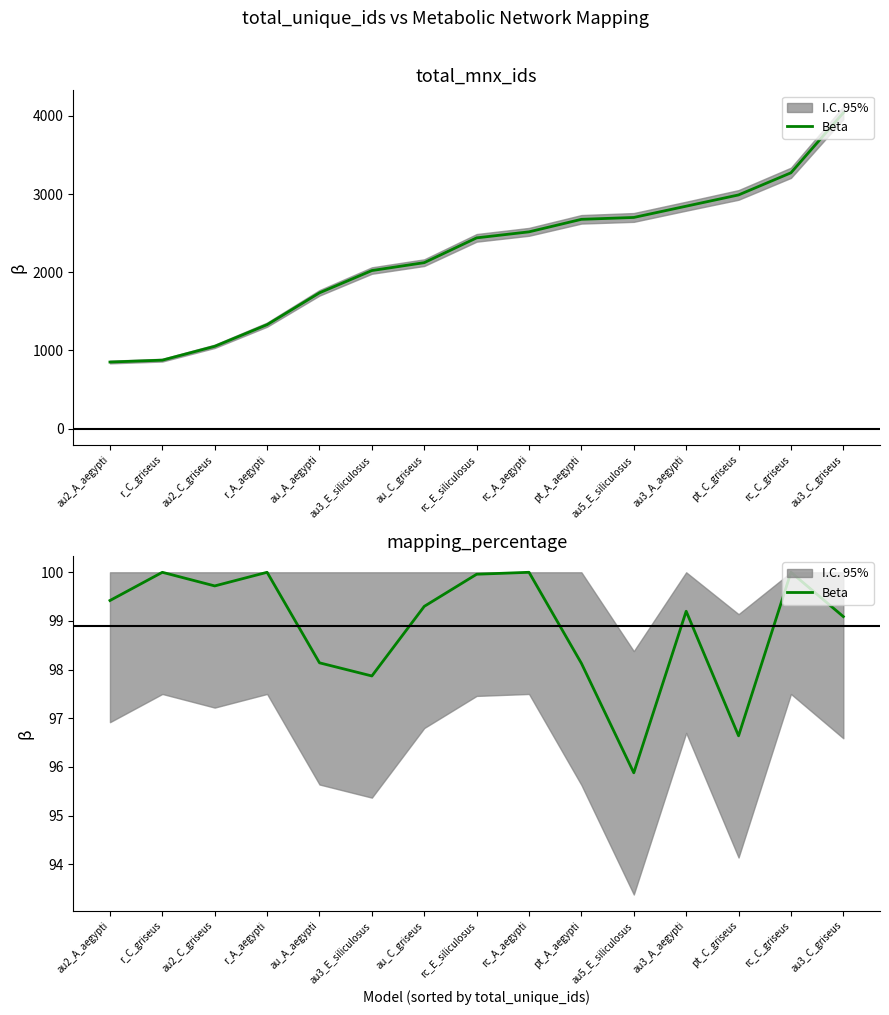

How many interior local peaks (higher than both neighbors) does the data have?

5